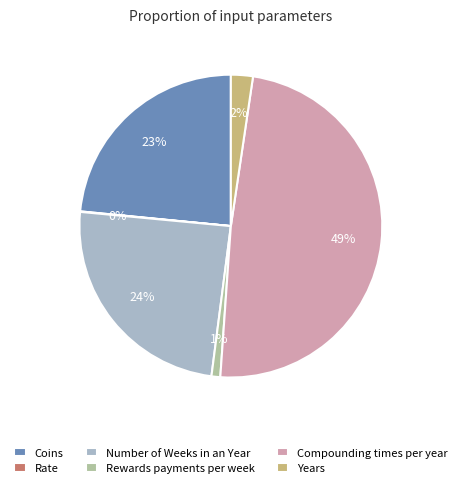

Is it true that Rewards payments per week is 7% of the pie?

False